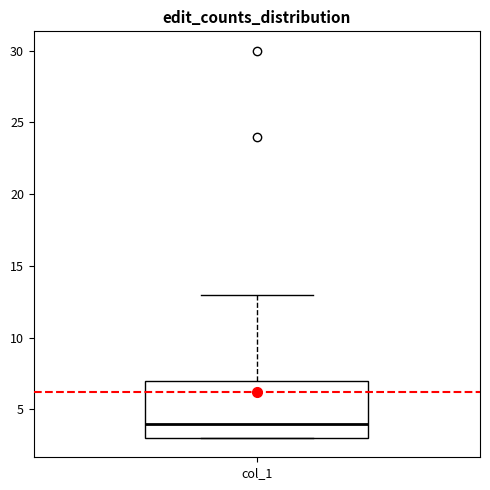

Transcribe this box plot: give where the median line is, the range the box spans, and where the two whiskers end, as read against the y-axis. The values are not printed on the chart, so give them approximately, as read against the axis.

median 4, box 3 to 7, whiskers 3 to 13